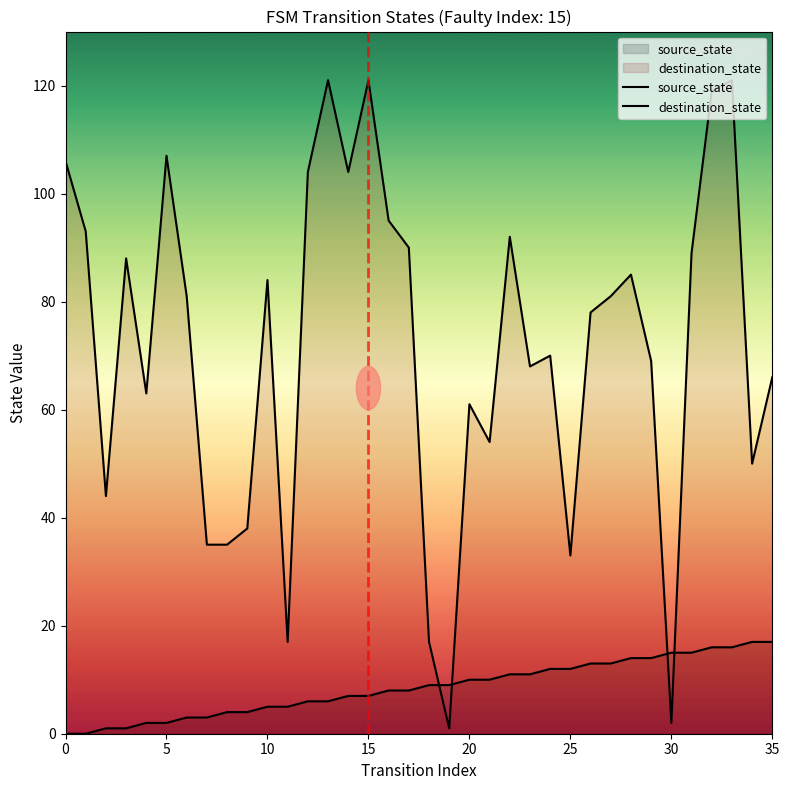

True or false: source_state has more than 0 points higher than both neighbors.

False